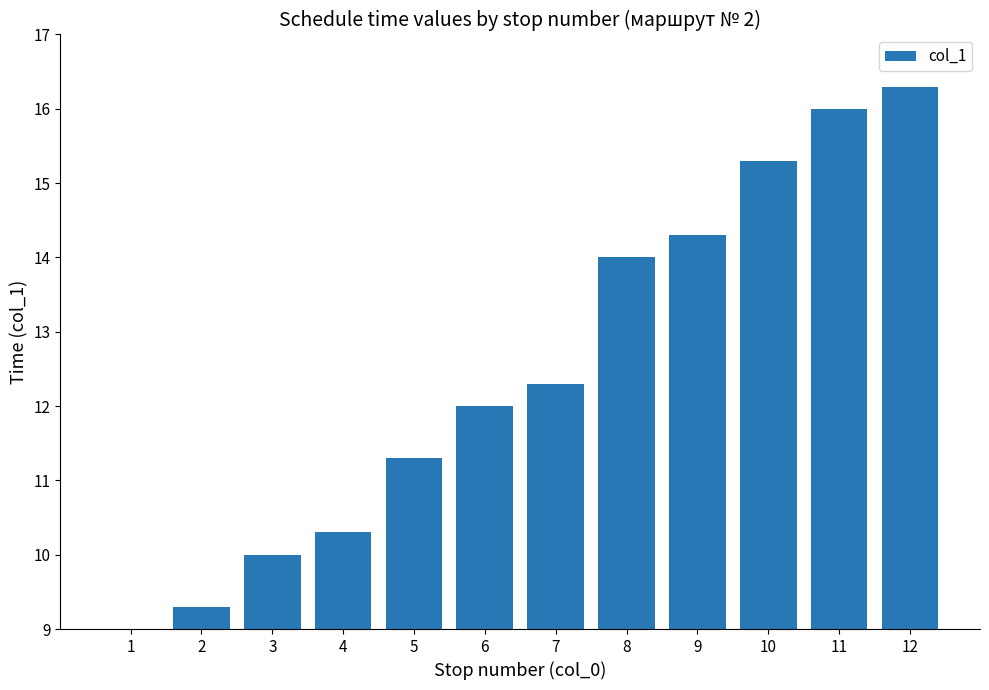

What is the approximate value at 1?

9.0